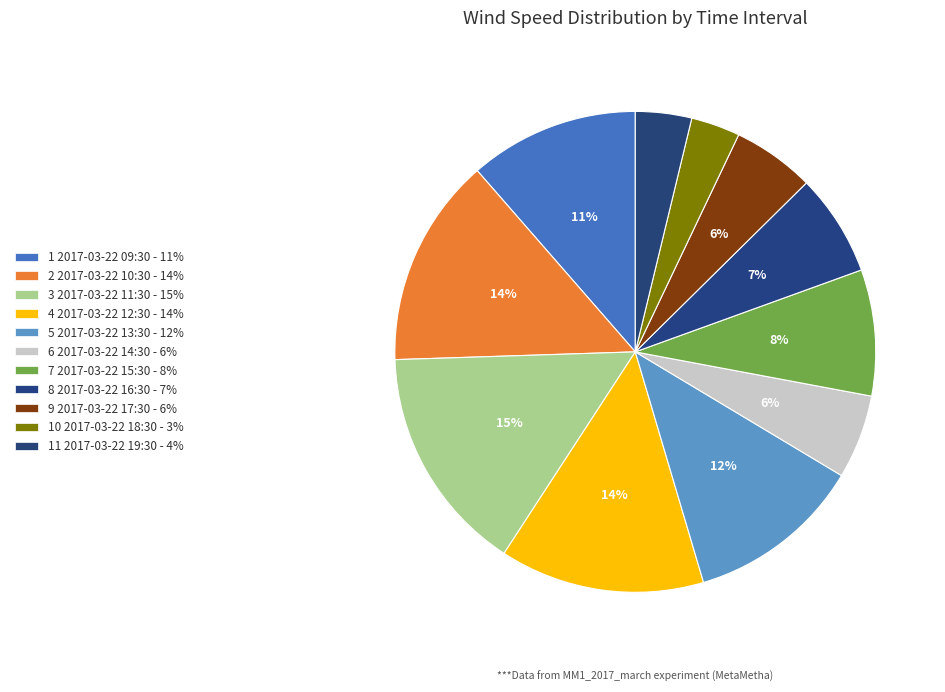

Which slice is the largest?

3 2017-03-22 11:30 - 15%